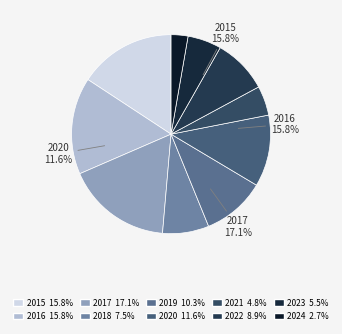

To the nearest percent, what portion does 2017 represent?

17%